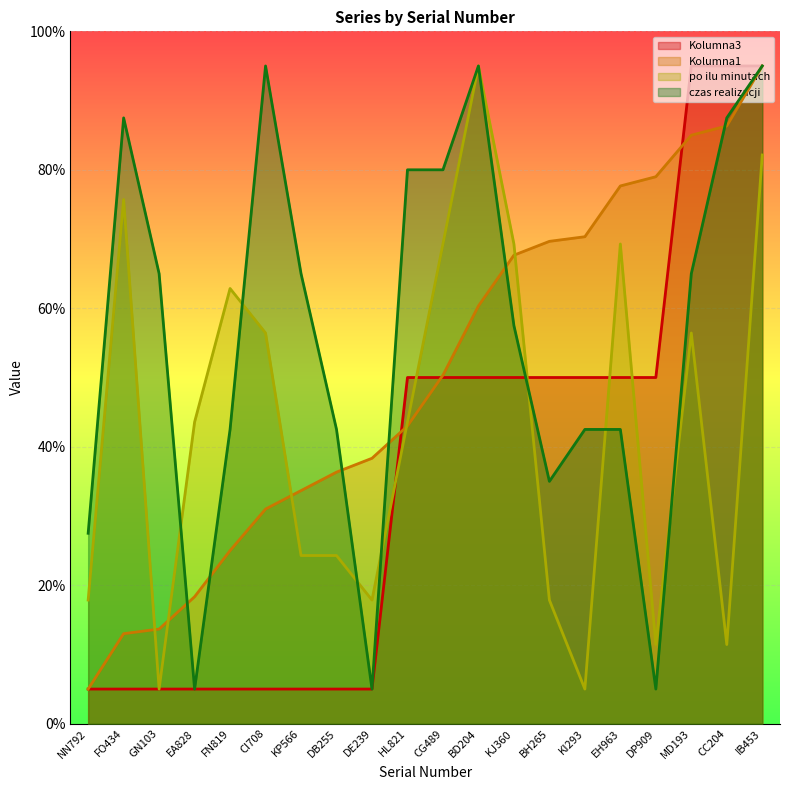

True or false: Kolumna3 has more than 2 points higher than both neighbors.

False